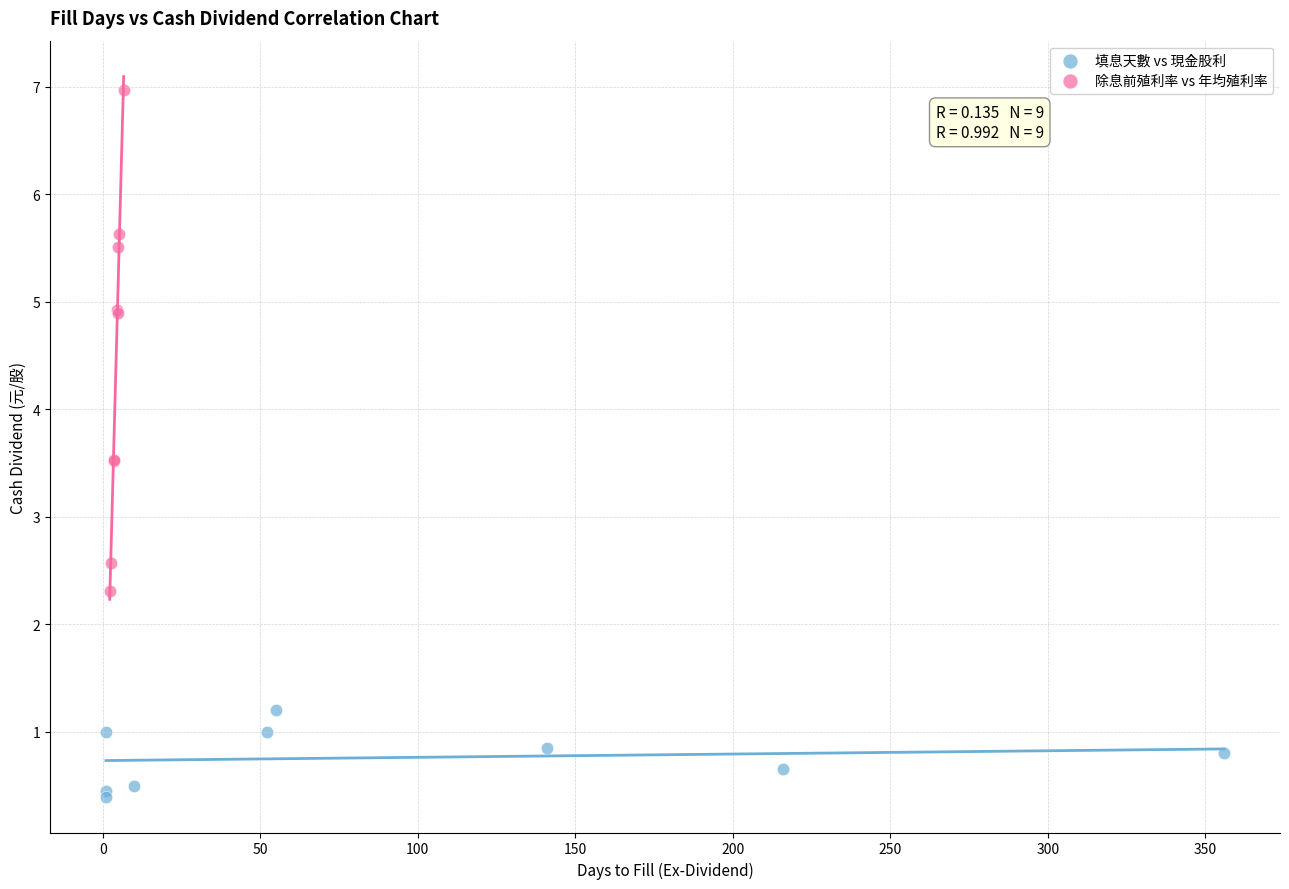

Which series contains the lowest Y value?

填息天數 vs 現金股利